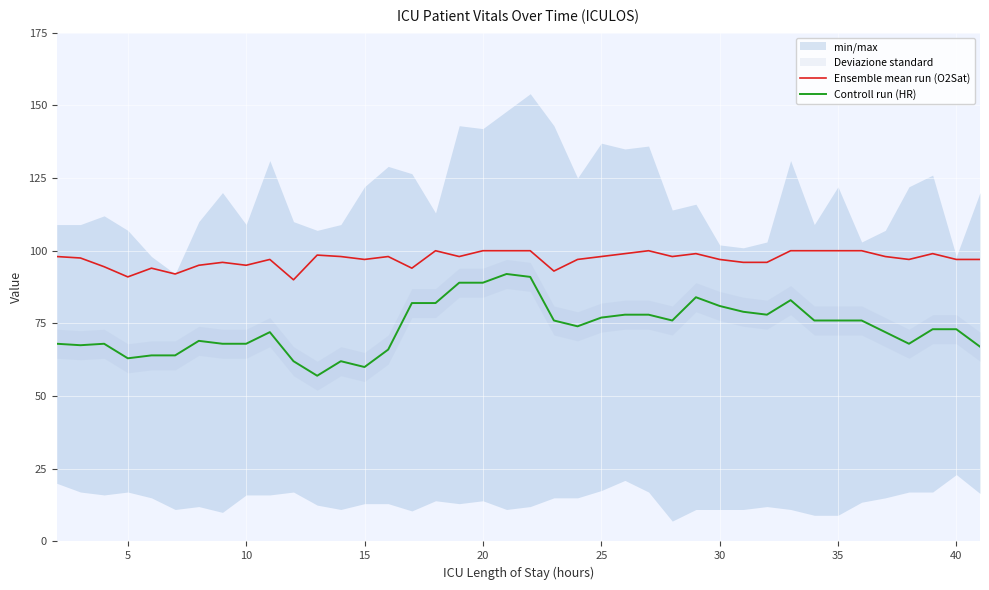

What is the highest value of the Ensemble mean run (O2Sat) series?

100.0